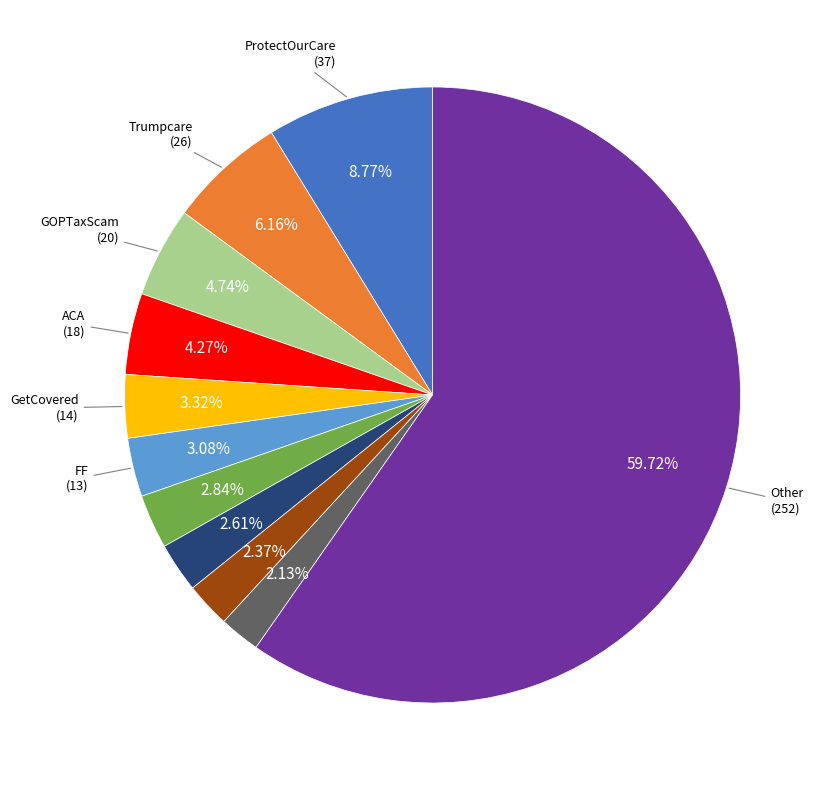

Is there any slice that represents more than half of the pie?

Yes